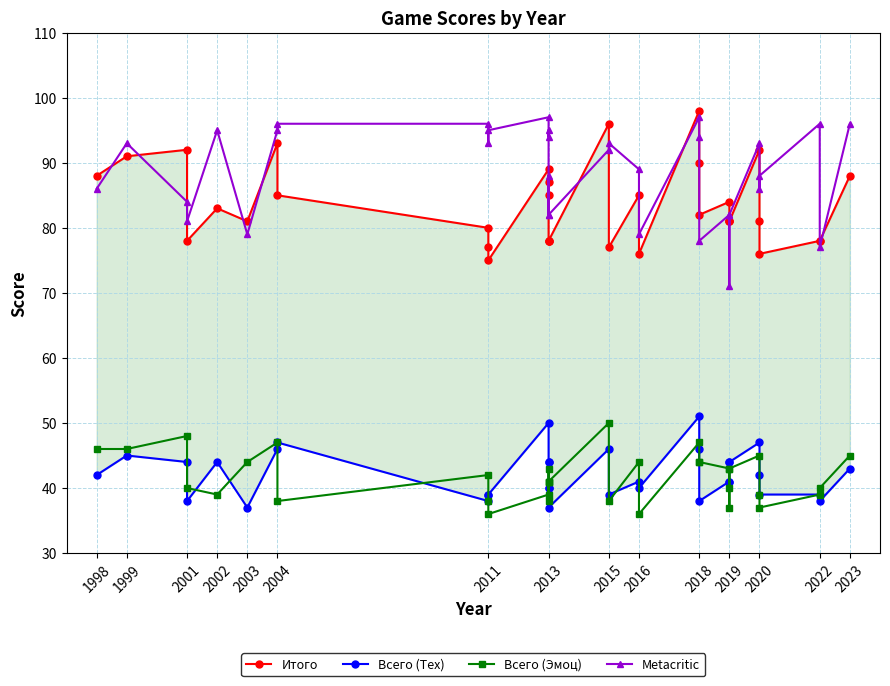

Where does the Всего (Тех) series first go above 42?

1999